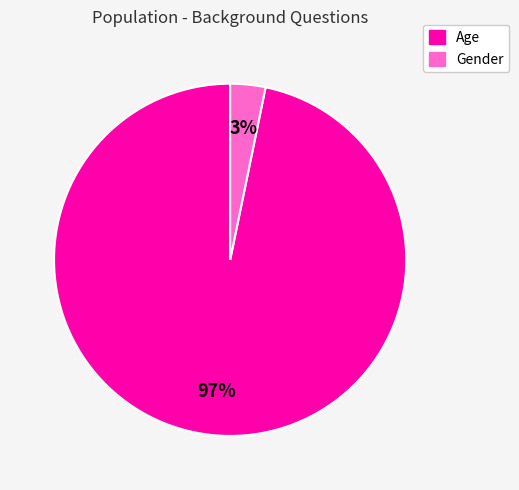

Count the number of slices in the pie.

2